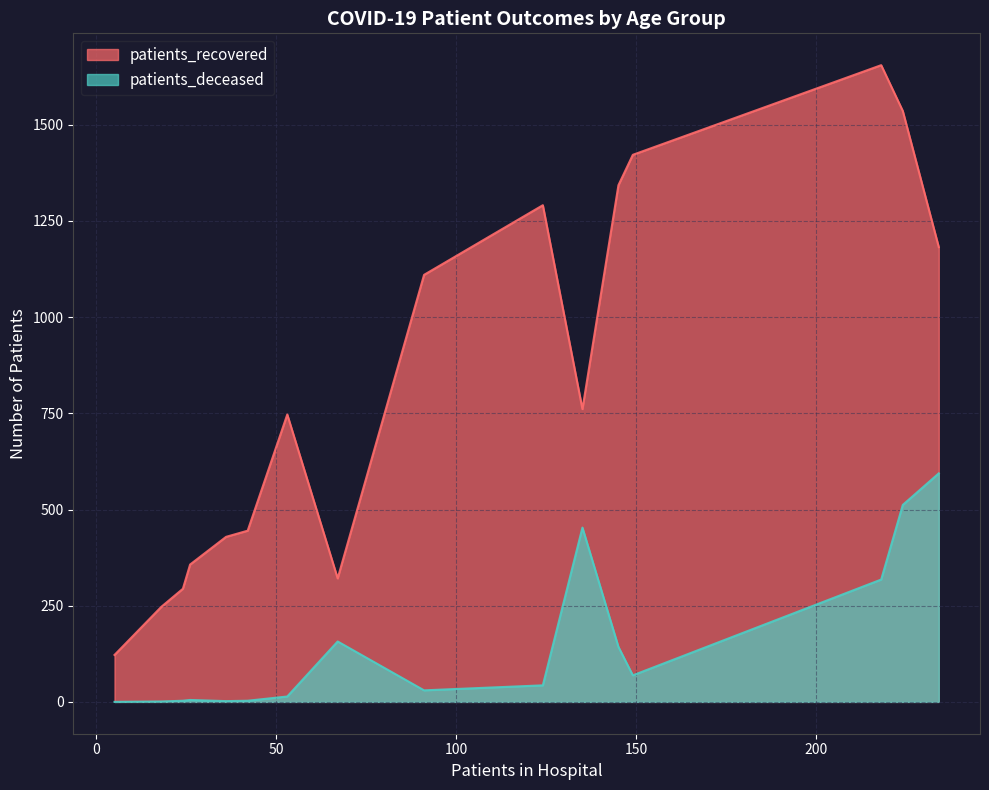

How many series are shown in this chart?

2